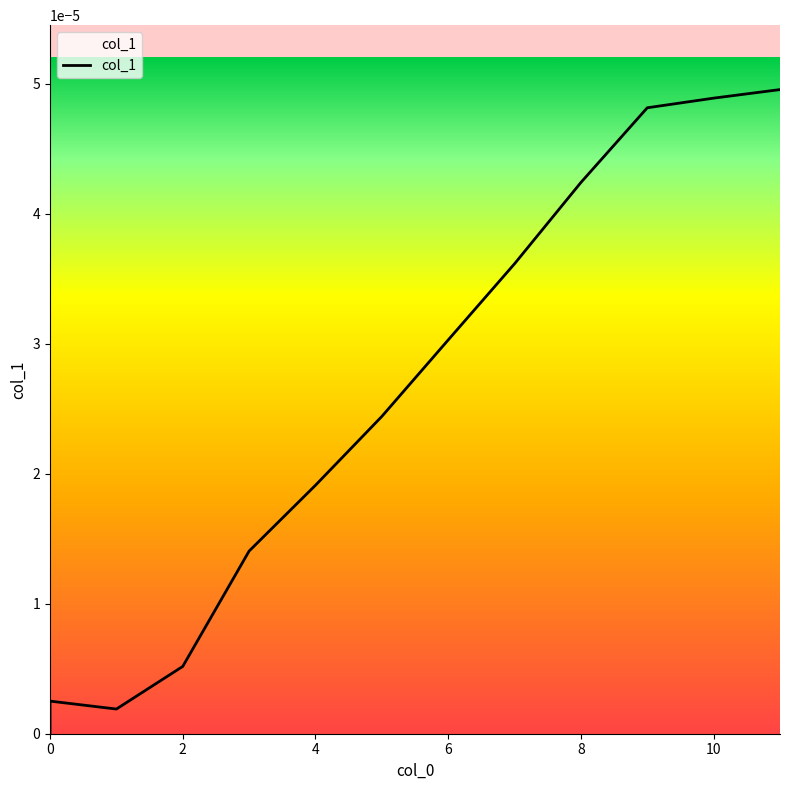

True or false: the data has more than 2 interior local peaks.

False